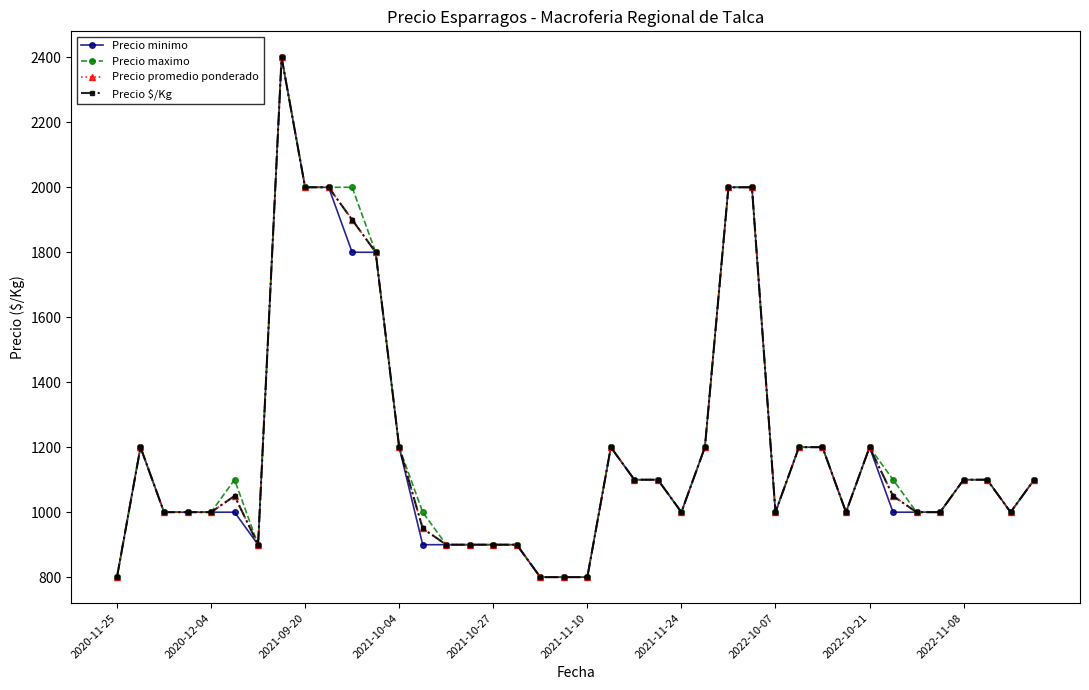

Does the chart have visible grid lines?

No